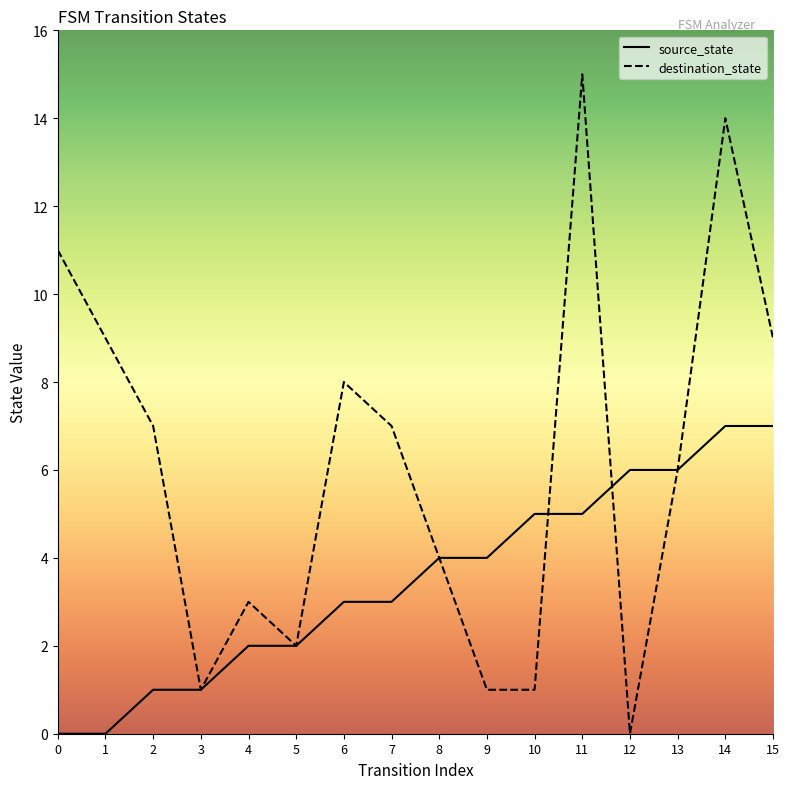

The source_state series shows 7 at 15. True or false?

True